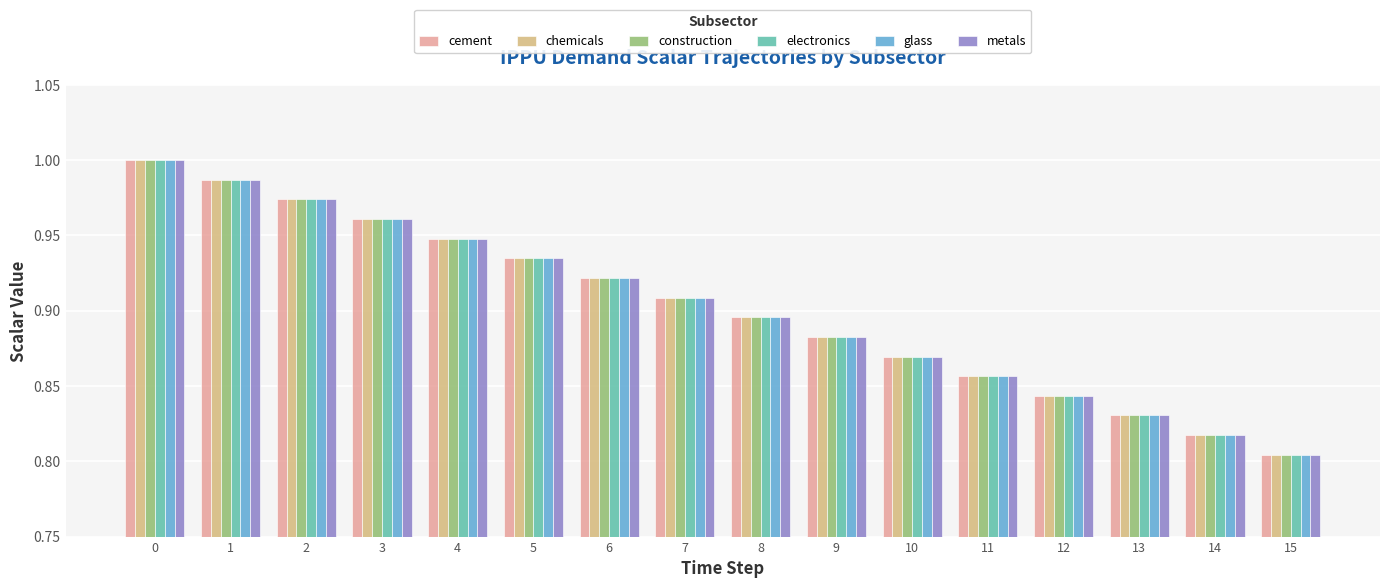

Is the value of metals at 0 greater than the value of electronics at 6?

Yes